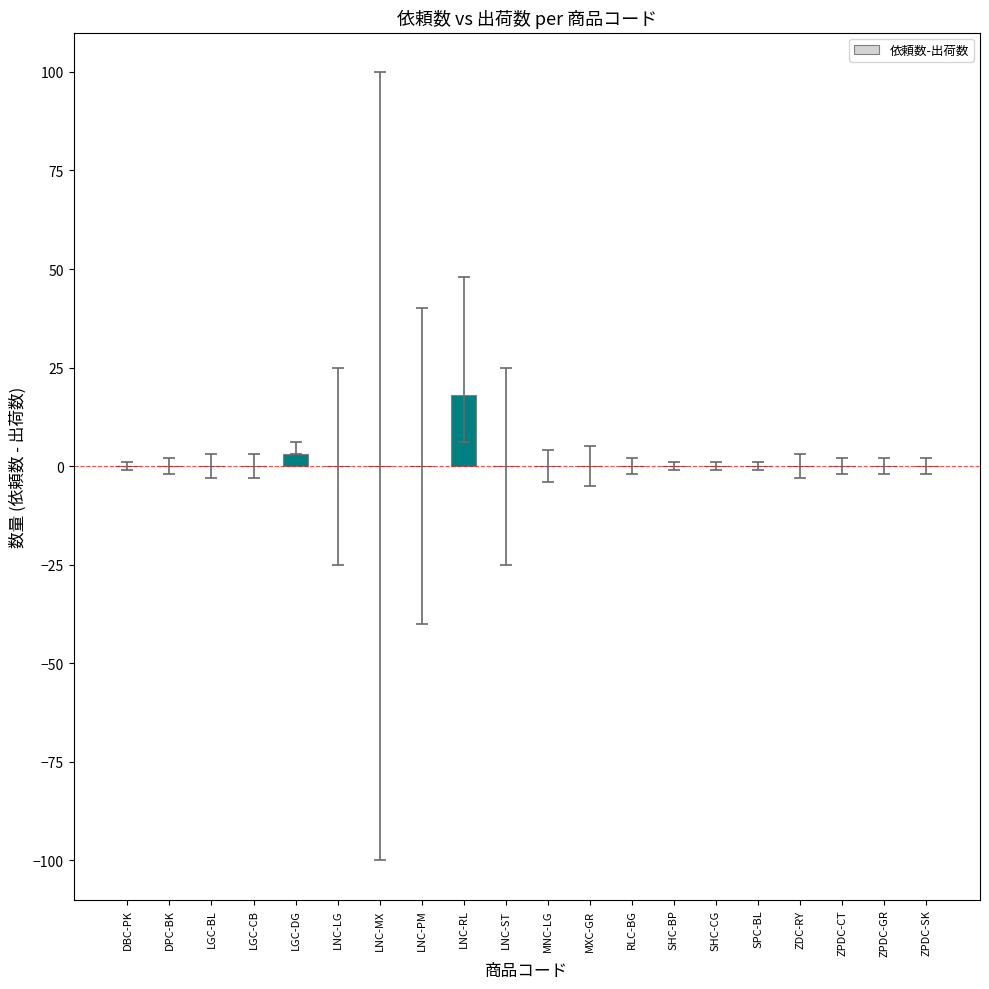

What is the approximate value at LNC-RL?

18